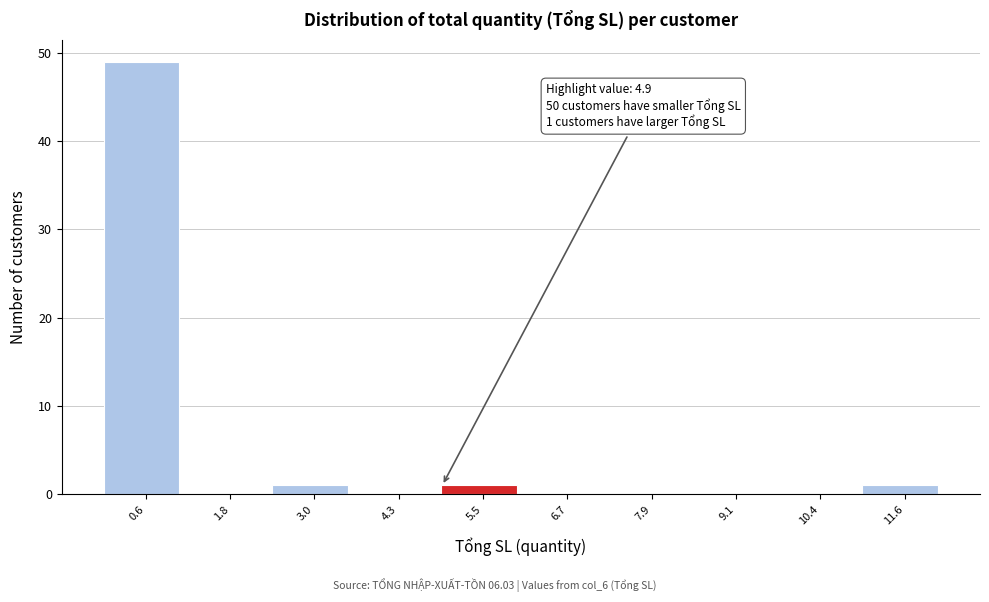

Which range on the x-axis has the tallest bar?

0.00 to 1.22